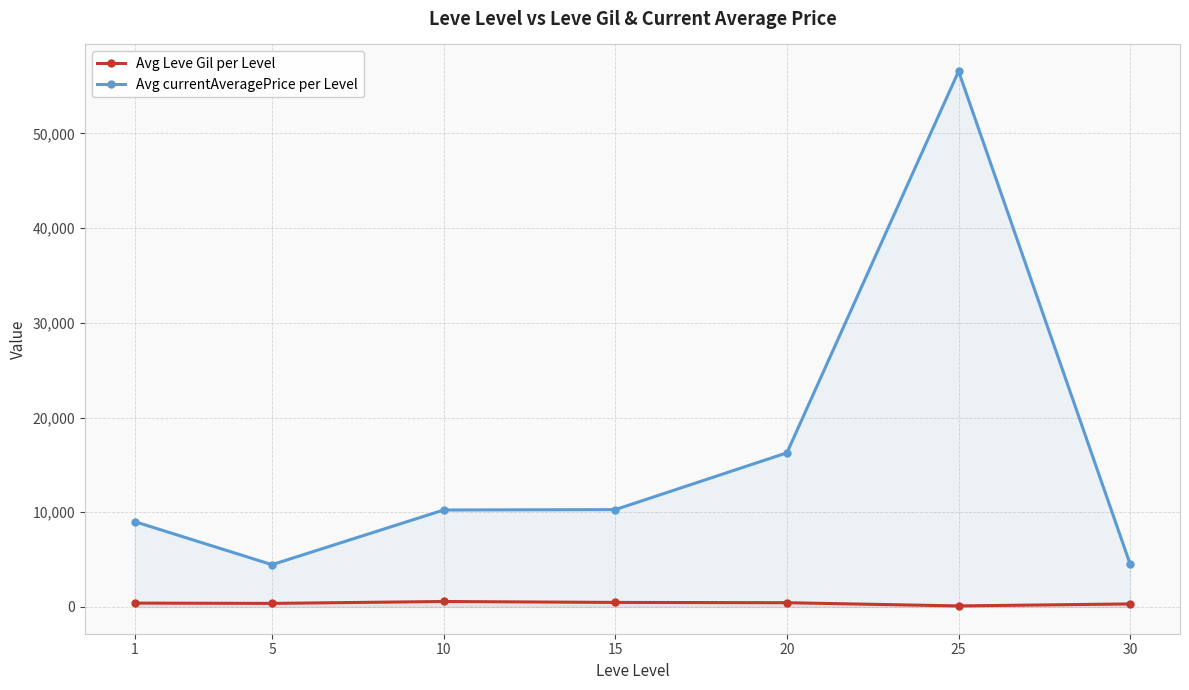

What is the value of the Avg currentAveragePrice per Level point at the 1st from the left?

9010